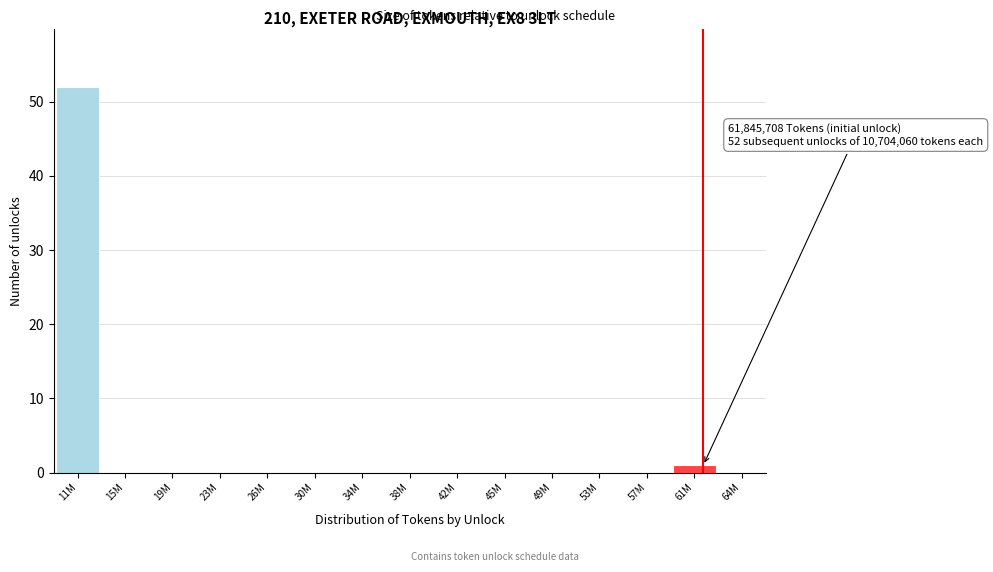

Reading left to right, what are all the values shown in this chart?

11M=52	15M=0	19M=0	23M=0	26M=0	30M=0	34M=0	38M=0	42M=0	45M=0	49M=0	53M=0	57M=0	61M=1	64M=0